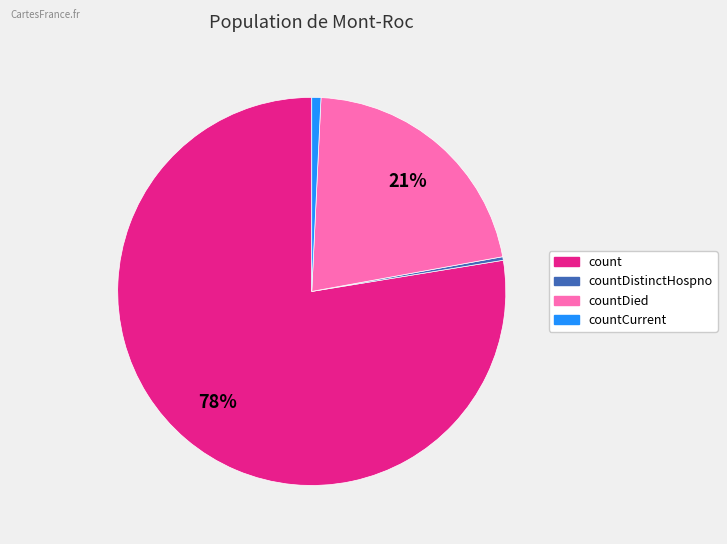

Is the sum of countDied and countCurrent greater than half?

No